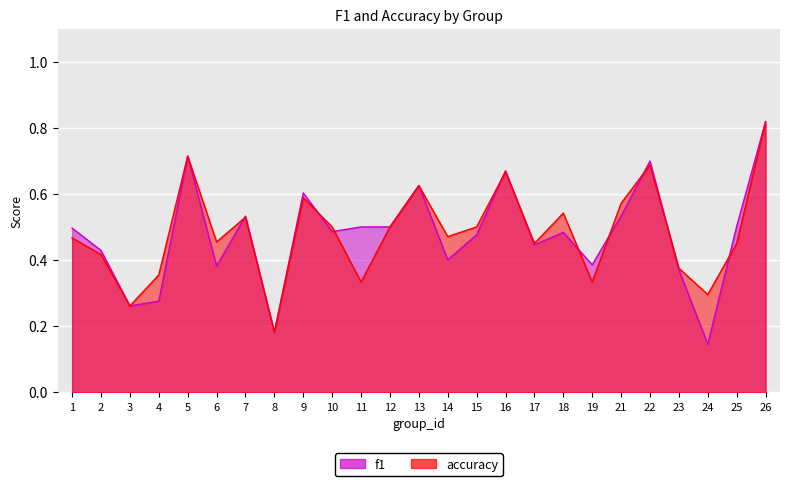

List the labels in order of accuracy value, largest first.

26, 5, 22, 16, 13, 9, 21, 18, 7, 10, 12, 15, 14, 1, 6, 17, 25, 2, 23, 4, 11, 19, 24, 3, 8